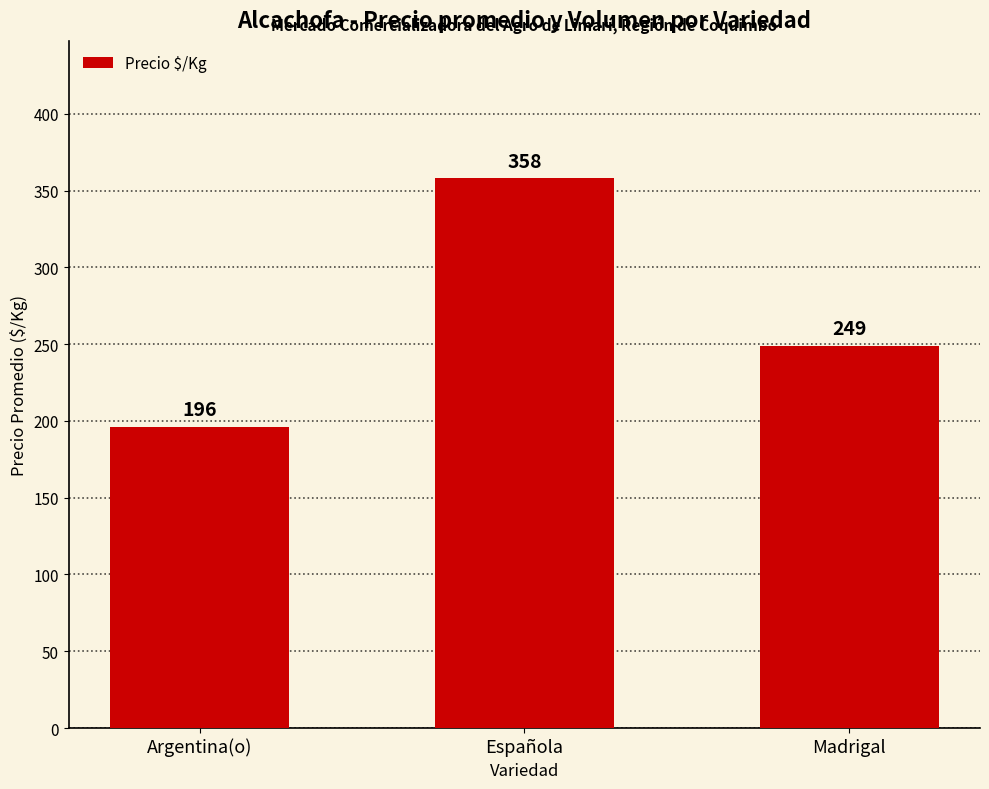

At which label is the value closest to 277?

Madrigal